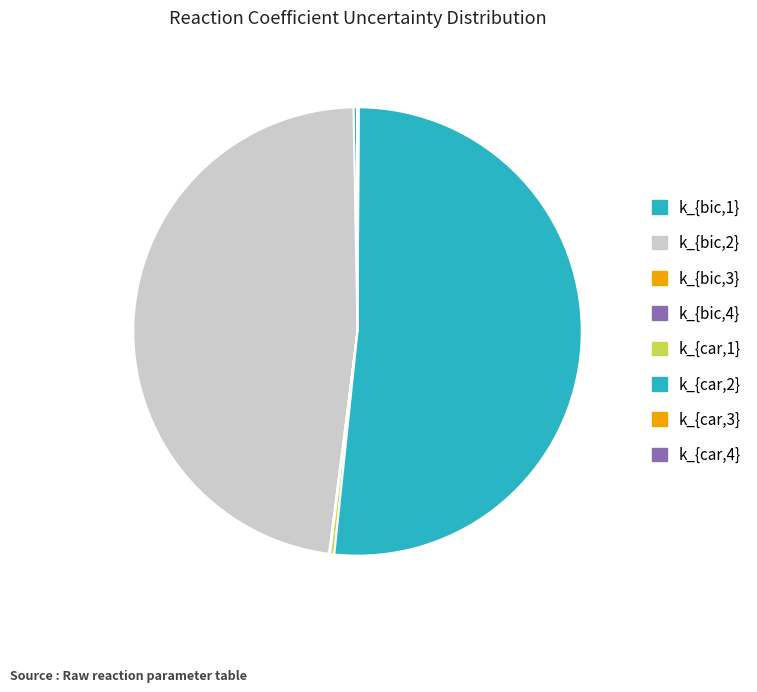

What percentage is NOT represented by k_{car,1}?

99.7%